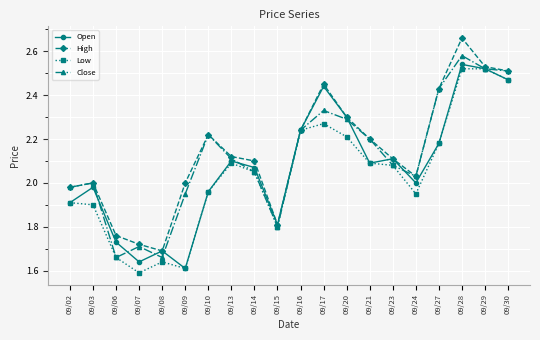

At which category is the sum across all series the highest?

09/28